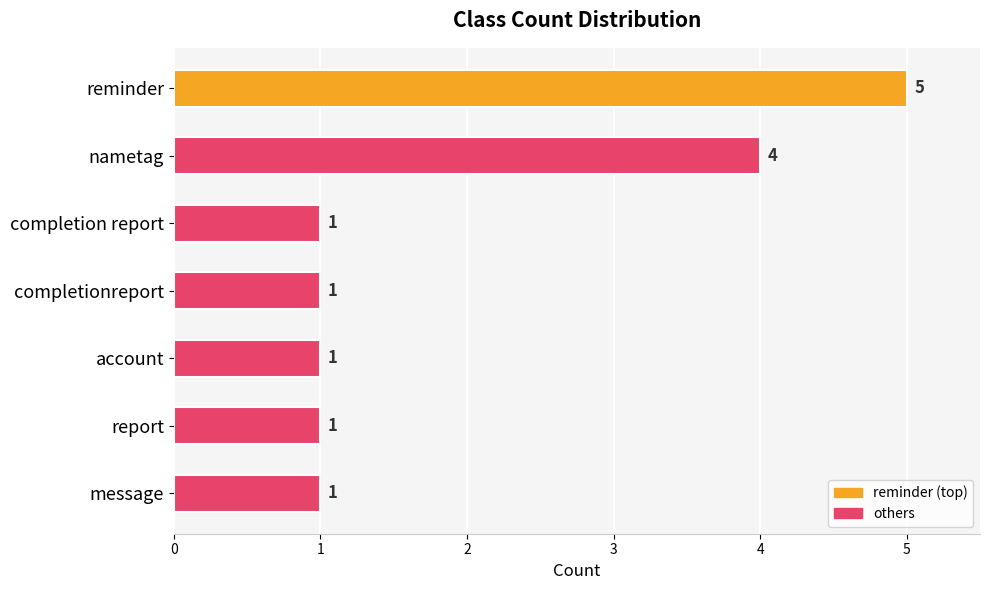

True or false: the data shows 8 at reminder.

False